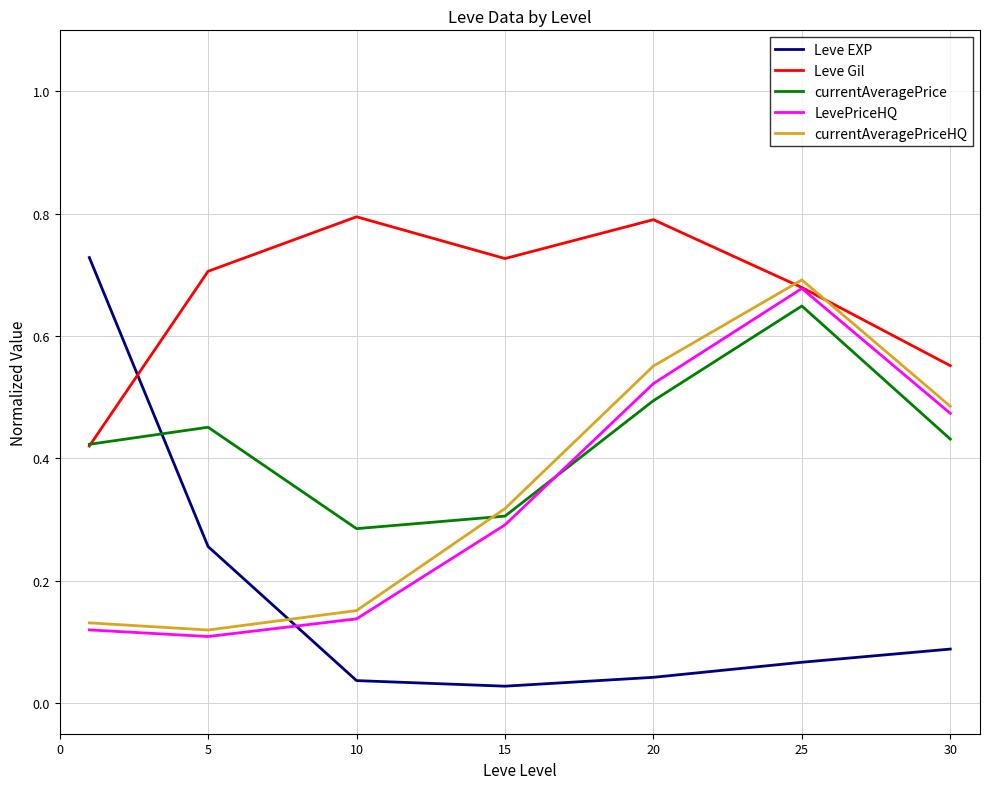

True or false: LevePriceHQ and currentAveragePrice intersect in this chart.

True